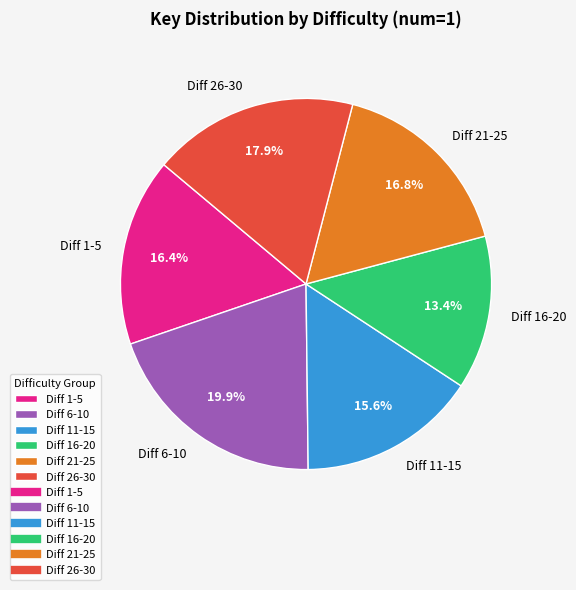

Is Diff 6-10 the majority of the pie?

No